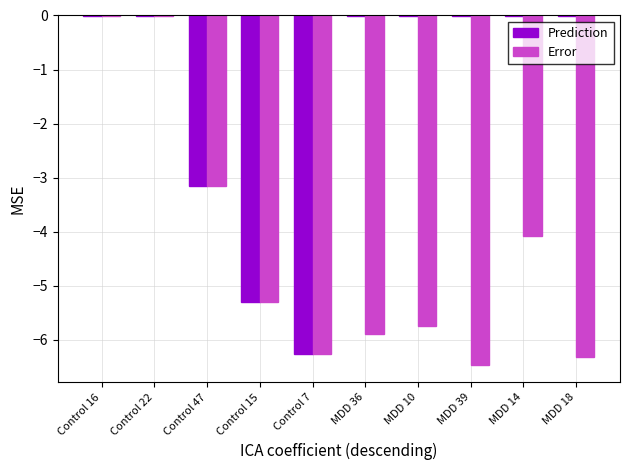

What is the average value of the Prediction series?

-1.5